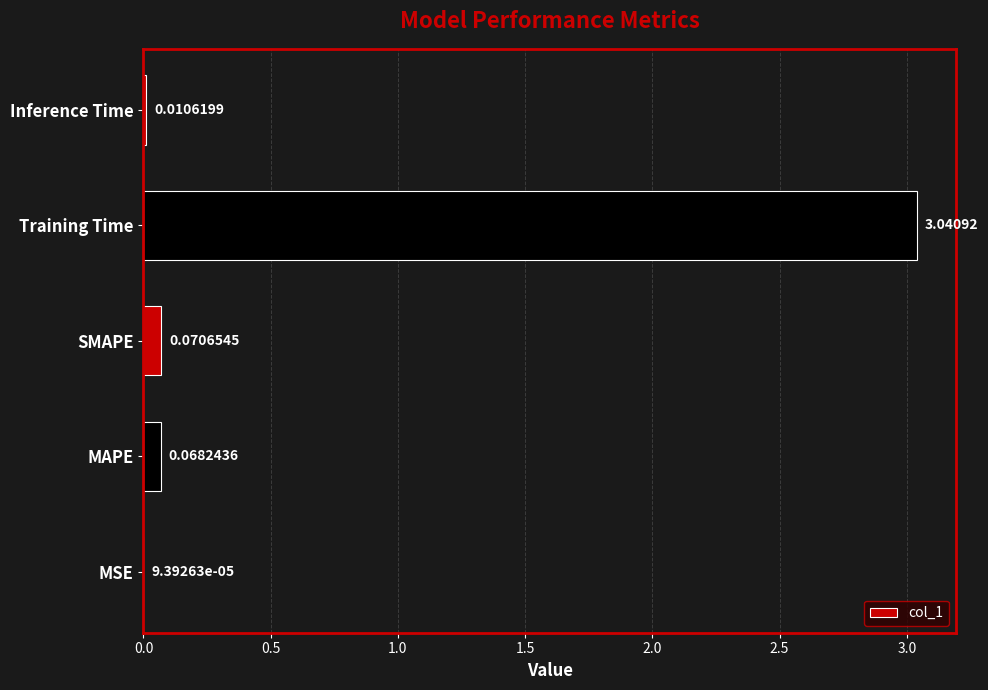

What is the sum of all values?

3.2